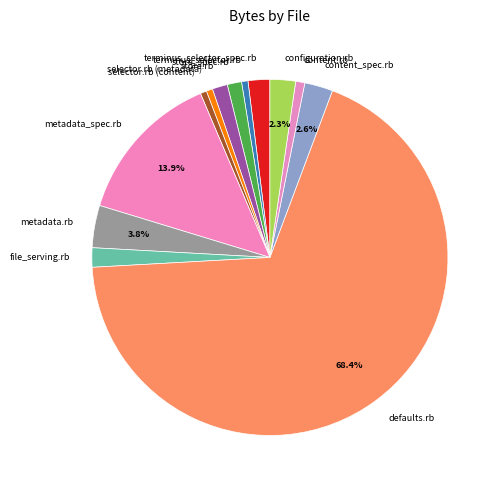

Does defaults.rb represent more than half of the total?

Yes